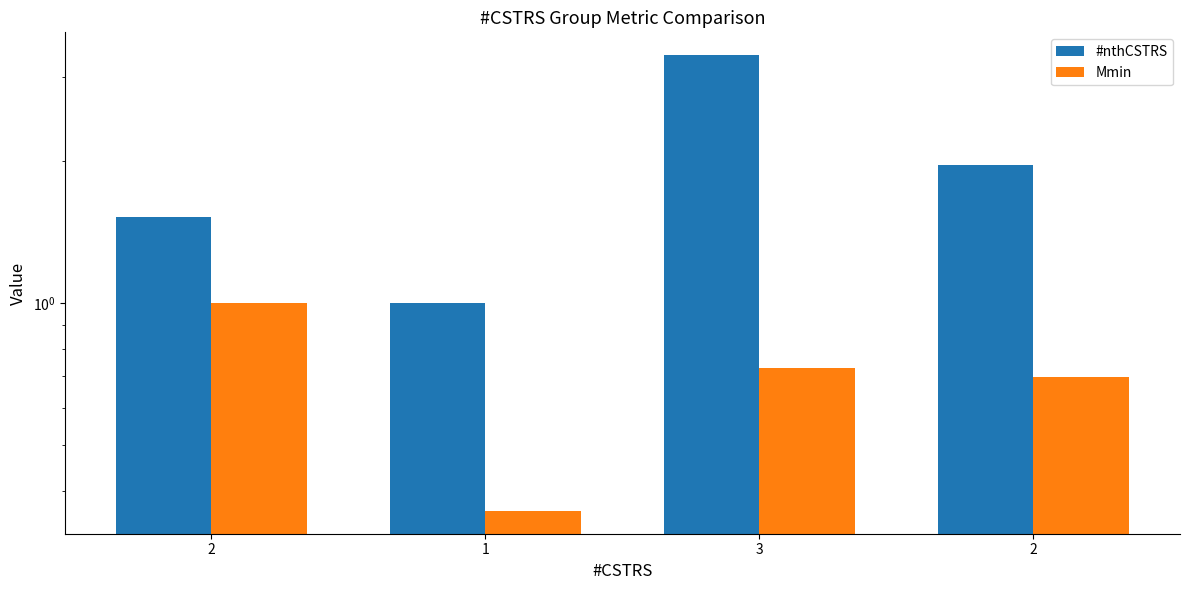

Reading left to right, extract all data points from this chart.

#nthCSTRS: 1.5	1.0	3.3	2.0
Mmin: 1.0	0.4	0.7	0.7